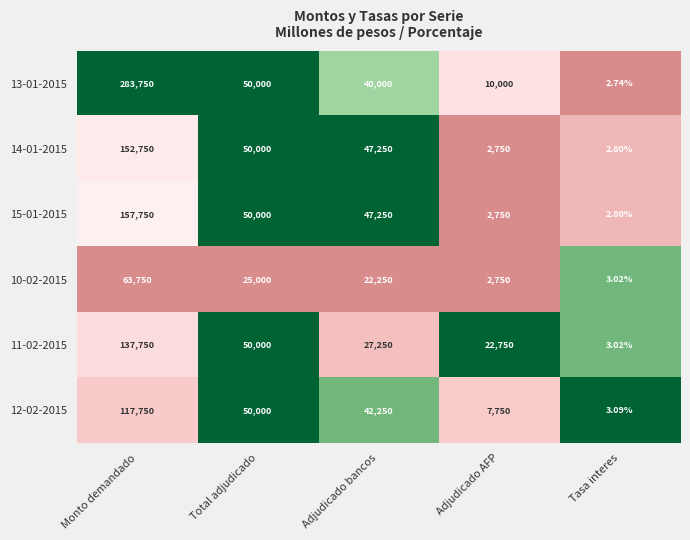

Which category has the highest value across all series?

Monto demandado